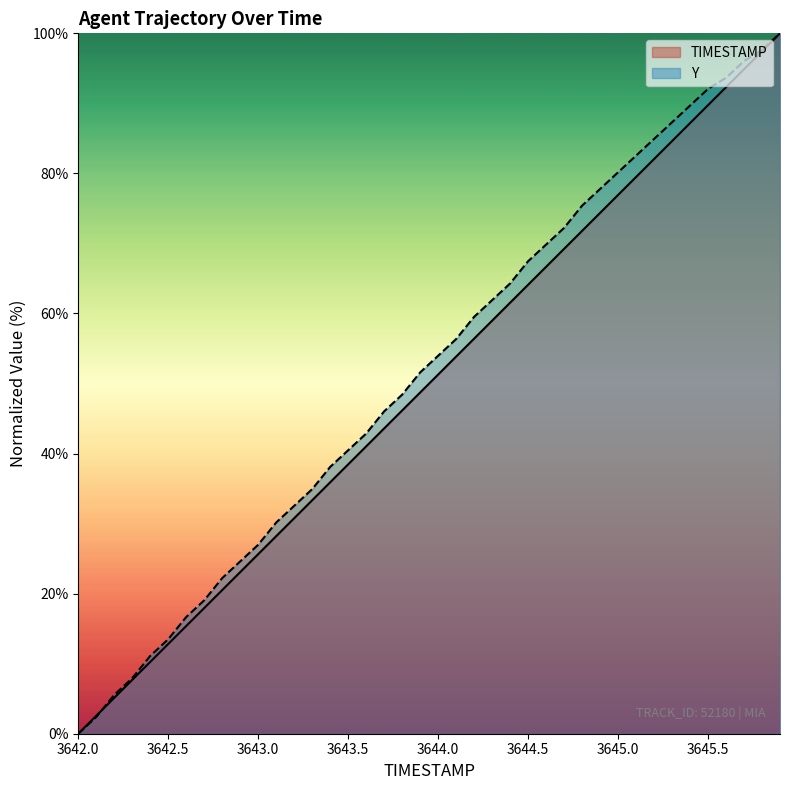

What is the average value of the TIMESTAMP series?

50.0